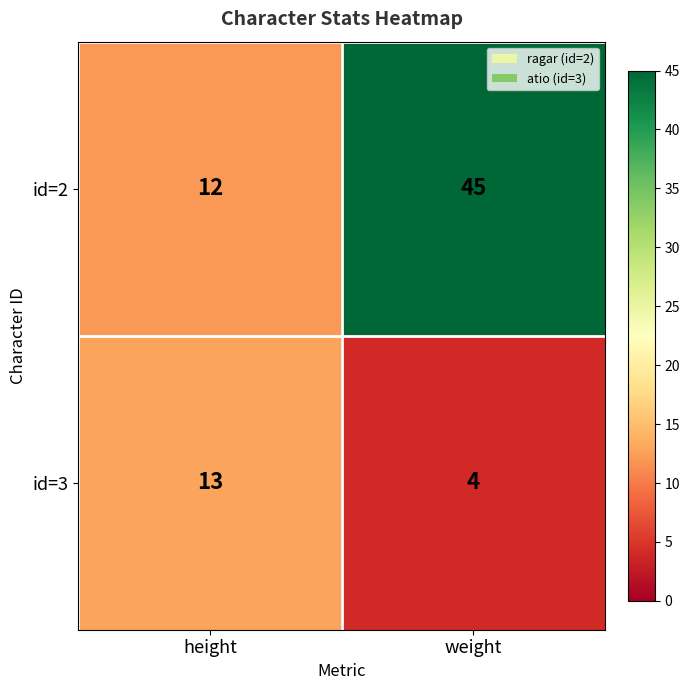

Reading left to right, extract all data points from this chart.

id=2: 12	45
id=3: 13	4